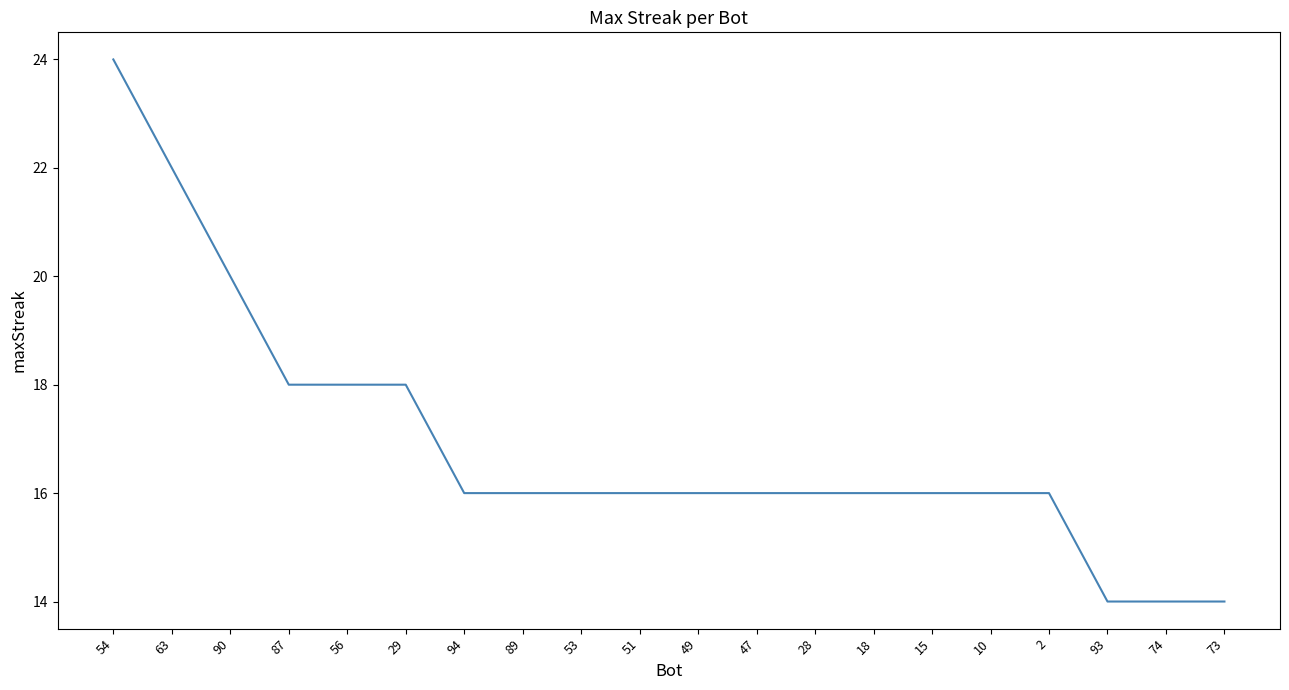

Reading right to left, extract all data points from this chart.

14	14	14	16	16	16	16	16	16	16	16	16	16	16	18	18	18	20	22	24